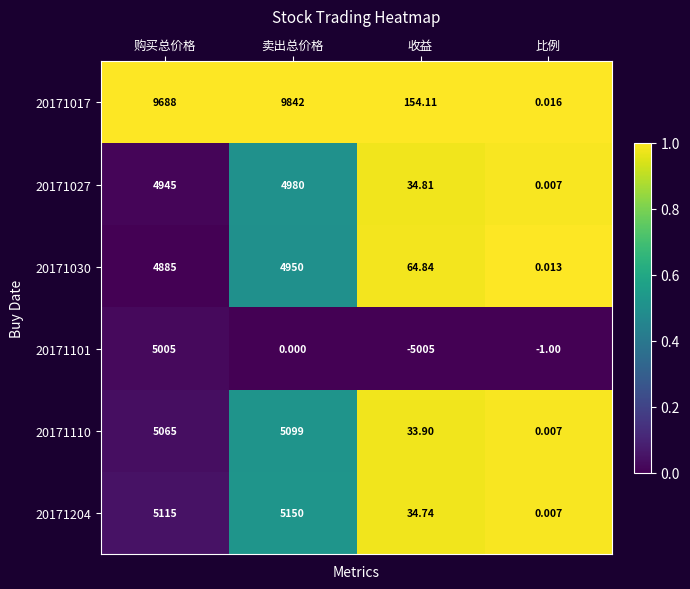

At which category is the sum across all series the highest?

购买总价格